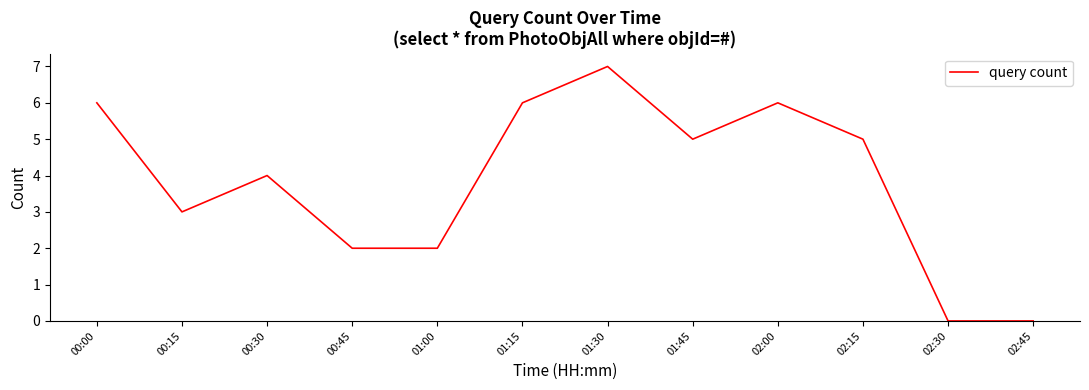

How many values are below 5?

6